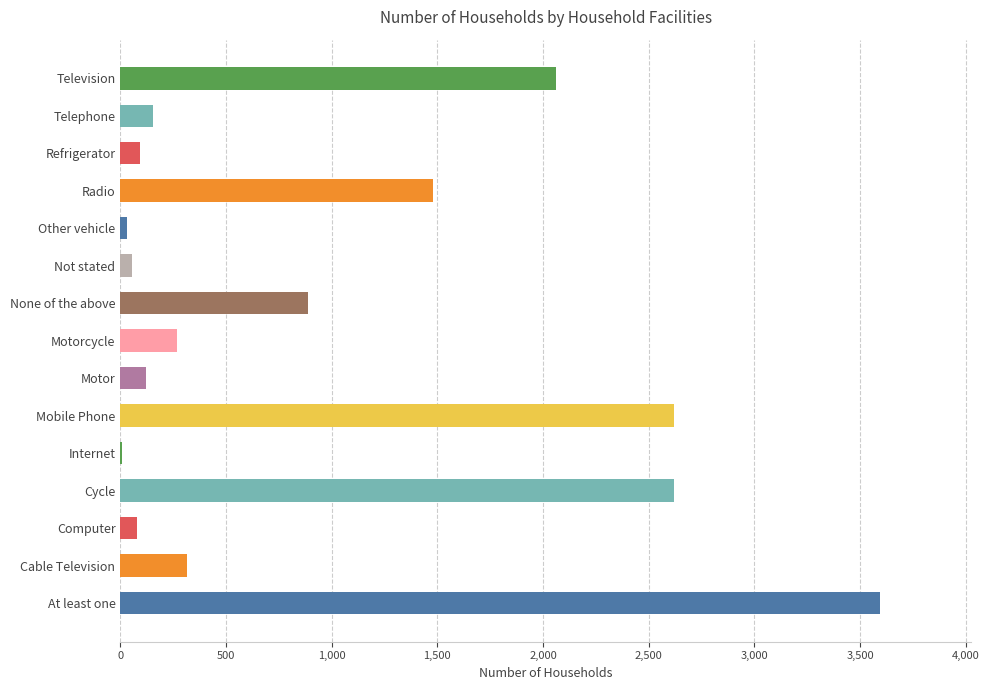

What is the sum of the values at Motor and Radio?

1600